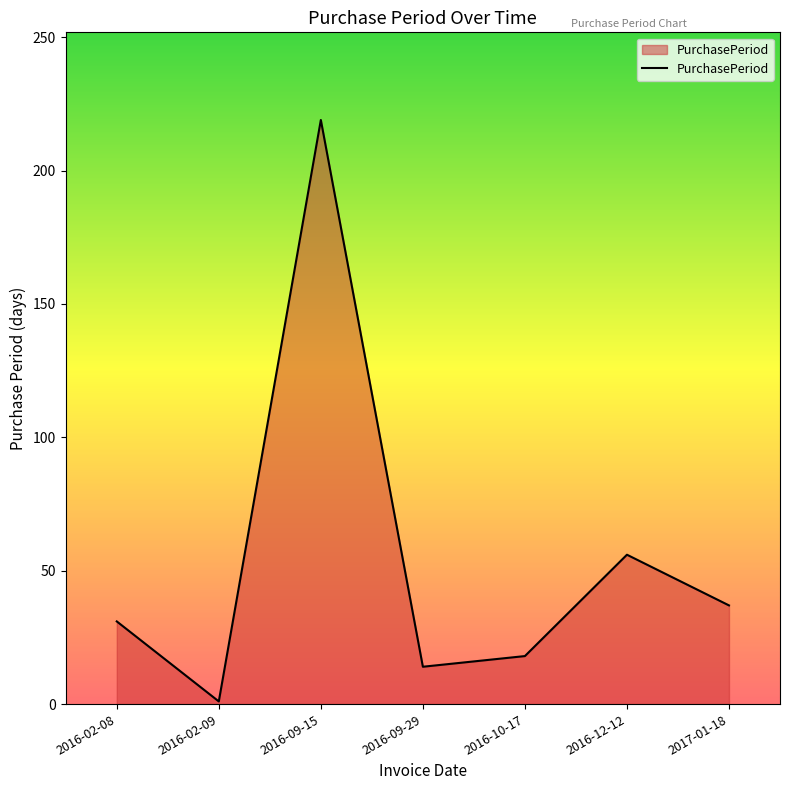

True or false: the data shows 50 at 2017-01-18.

False